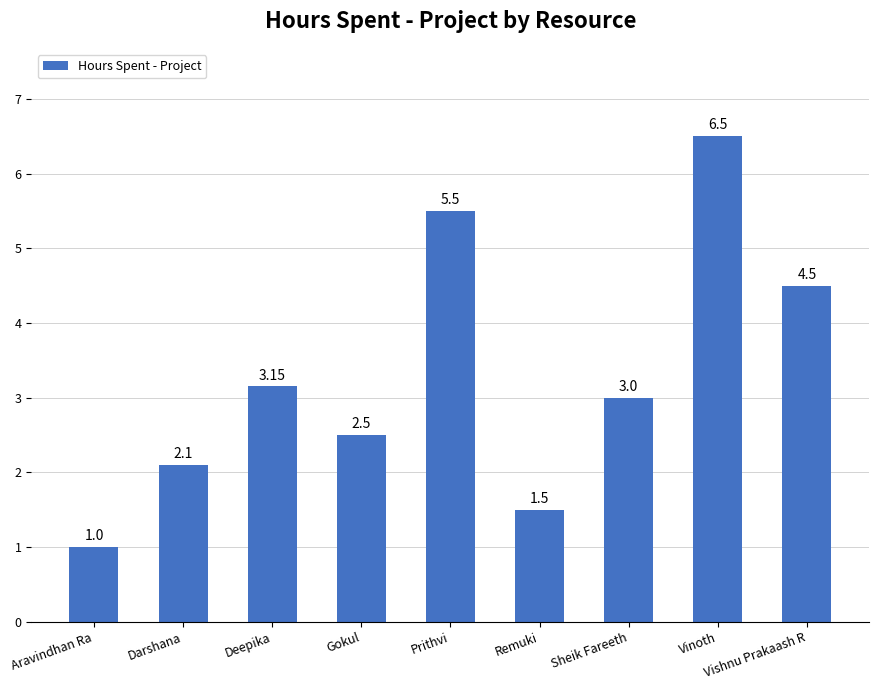

What is the sum of the values at Gokul and Vishnu Prakaash R?

7.0